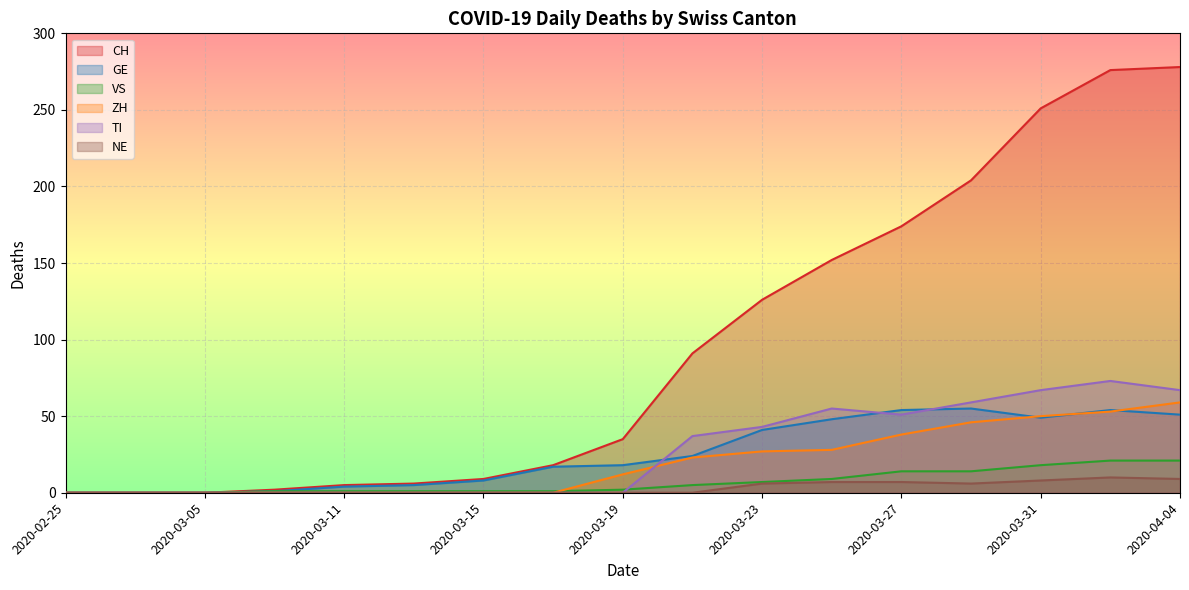

What is the label of the 1st point from the left?

2020-02-25